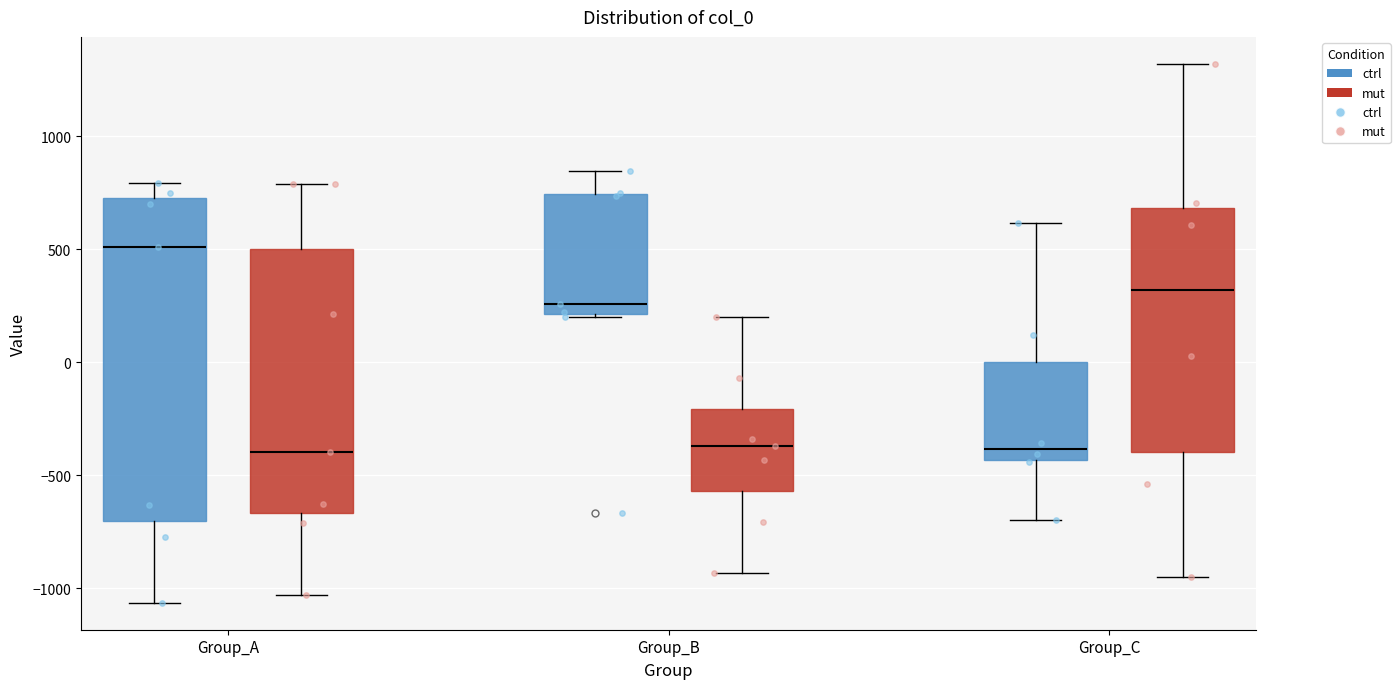

Reading left to right, read every box against the y-axis: the position of its median line, the range the box covers, and the ends of its whiskers. The values are not printed on the chart, so give them approximately, as read against the axis.

Group_A (ctrl): median 500, box -700 to 750, whiskers -1050 to 800
Group_A (mut): median -400, box -650 to 500, whiskers -1050 to 800
Group_B (ctrl): median 250, box 200 to 750, whiskers 200 to 850
Group_B (mut): median -350, box -550 to -200, whiskers -950 to 200
Group_C (ctrl): median -400, box -450 to 0, whiskers -700 to 600
Group_C (mut): median 300, box -400 to 700, whiskers -950 to 1300